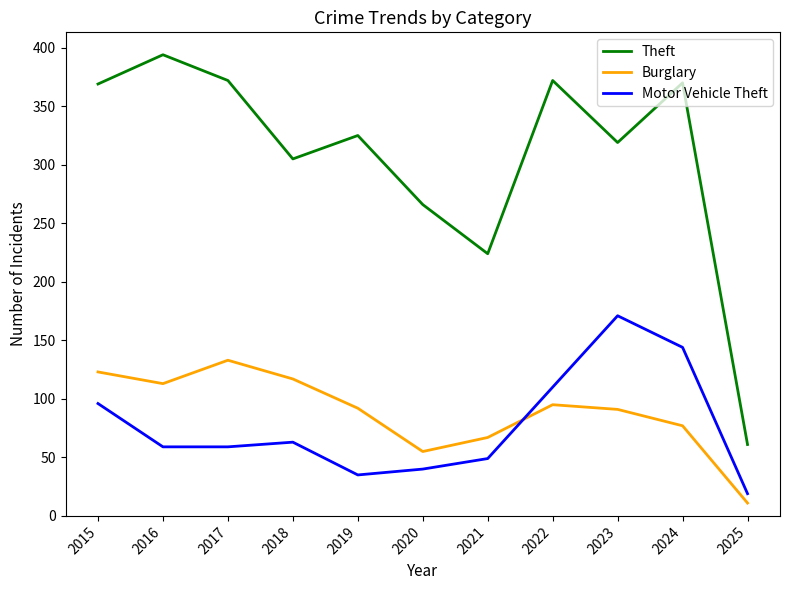

What is the total value across all series at 2024?

591